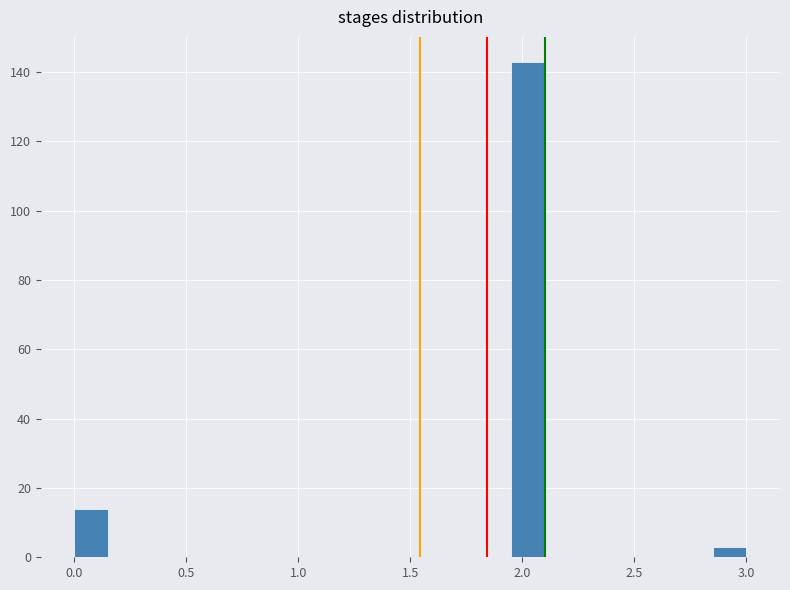

Read against the x-axis, roughly where is the centre of the tallest bar?

2.05